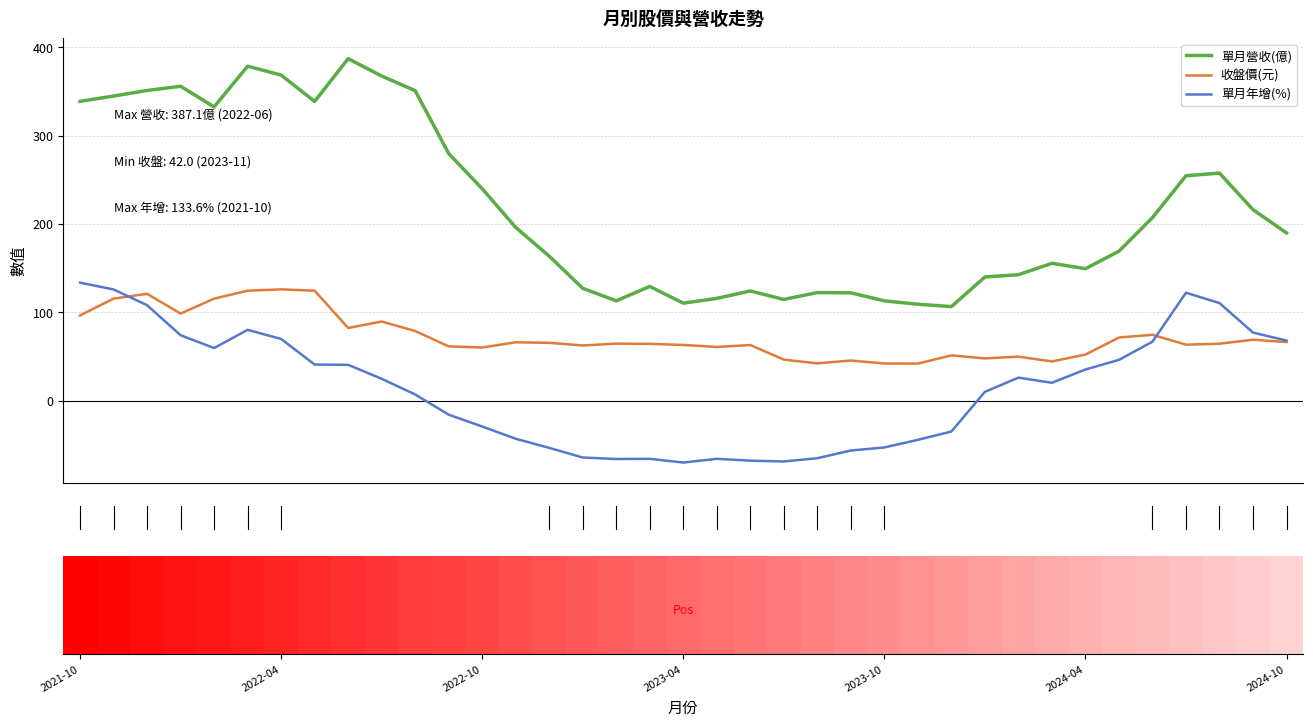

True or false: 單月營收(億) and 收盤價(元) intersect in this chart.

False